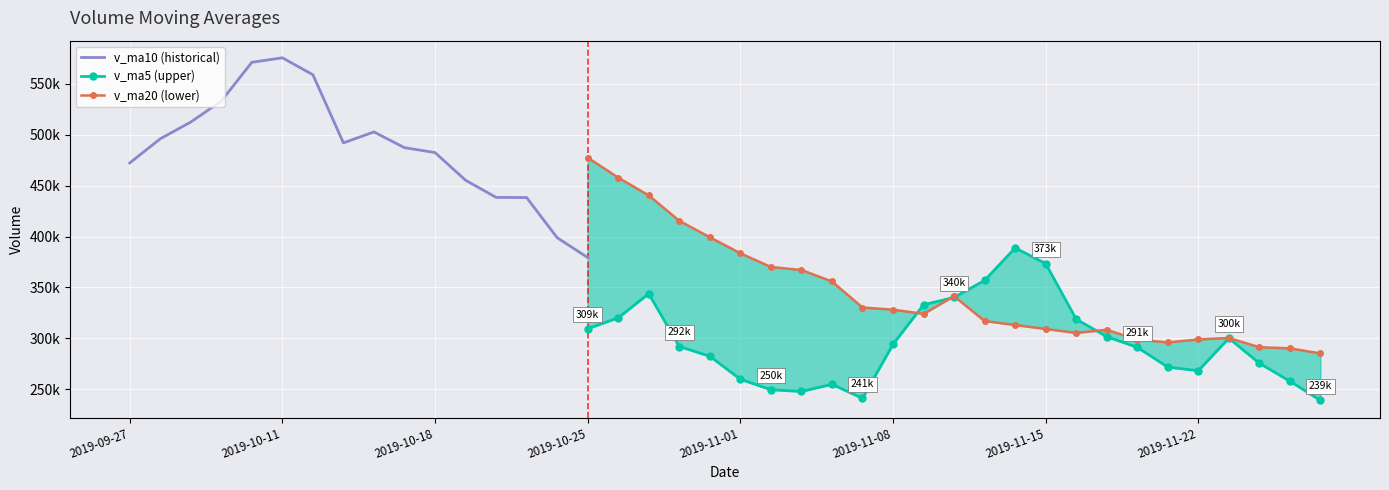

Between 2019-11-21 and 2019-10-10, which series saw the biggest shift?

v_ma5